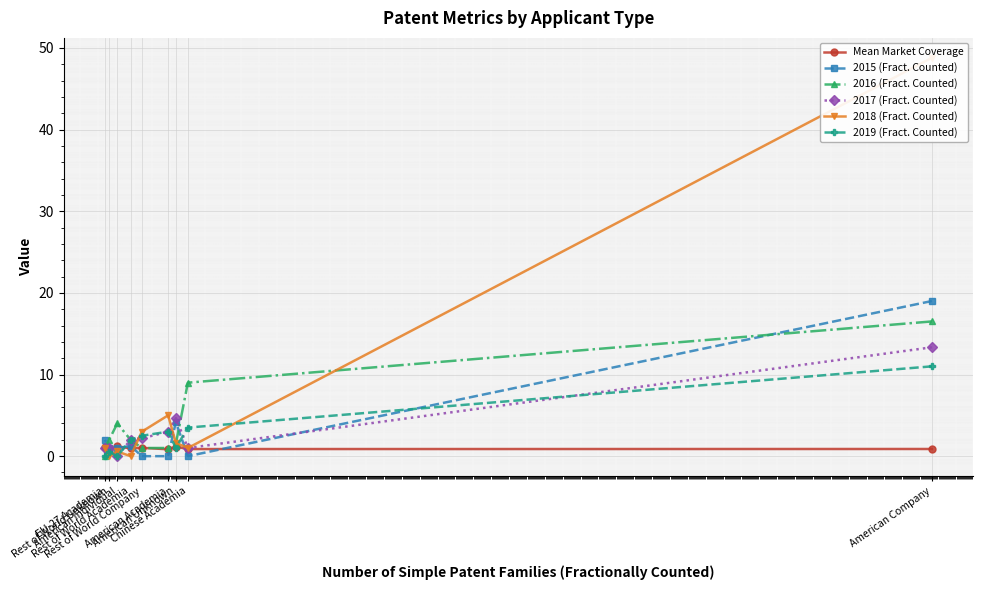

Reading left to right, what are all the values shown in this chart?

Mean Market Coverage: American Company=0.9	Chinese Academia=0.9	American Unknown=1.2	American Academia=0.8	Rest of World Company=1.0	Rest of World Academia=1.0	American Individual=1.2	Rest of World Unknown=0.8	EU-27 Academia=1.1
2015 (Fract. Counted): American Company=19.0	Chinese Academia=0.0	American Unknown=4.2	American Academia=0.0	Rest of World Company=0.0	Rest of World Academia=1.2	American Individual=1.0	Rest of World Unknown=1.0	EU-27 Academia=2.0
2016 (Fract. Counted): American Company=16.5	Chinese Academia=9.0	American Unknown=1.5	American Academia=1.0	Rest of World Company=1.0	Rest of World Academia=2.0	American Individual=4.0	Rest of World Unknown=2.0	EU-27 Academia=0.0
2017 (Fract. Counted): American Company=13.3	Chinese Academia=1.0	American Unknown=4.7	American Academia=3.0	Rest of World Company=2.2	Rest of World Academia=2.0	American Individual=0.0	Rest of World Unknown=1.0	EU-27 Academia=1.0
2018 (Fract. Counted): American Company=48.8	Chinese Academia=1.0	American Unknown=1.6	American Academia=5.0	Rest of World Company=3.0	Rest of World Academia=0.0	American Individual=0.6	Rest of World Unknown=0.0	EU-27 Academia=1.0
2019 (Fract. Counted): American Company=11.0	Chinese Academia=3.5	American Unknown=1.0	American Academia=3.0	Rest of World Company=2.5	Rest of World Academia=2.0	American Individual=0.0	Rest of World Unknown=0.5	EU-27 Academia=0.0